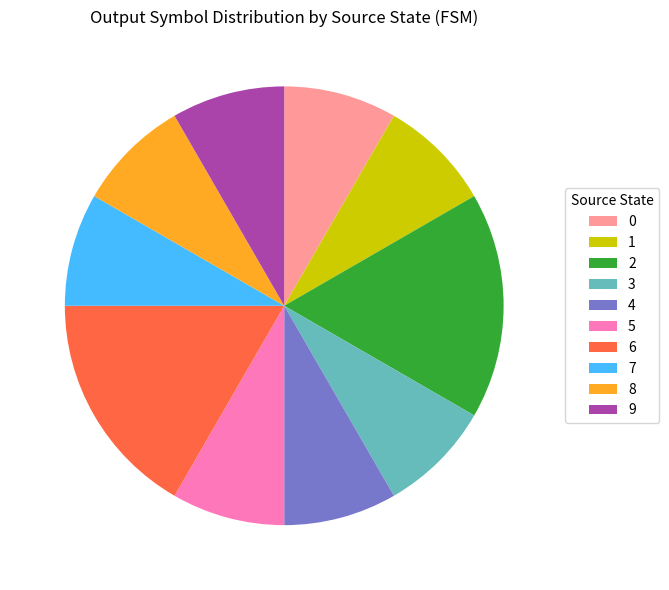

Is 0 the majority of the pie?

No